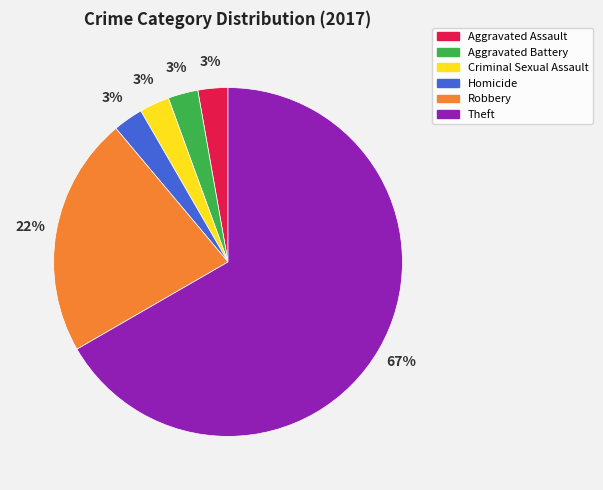

How many slices are in this pie chart?

6